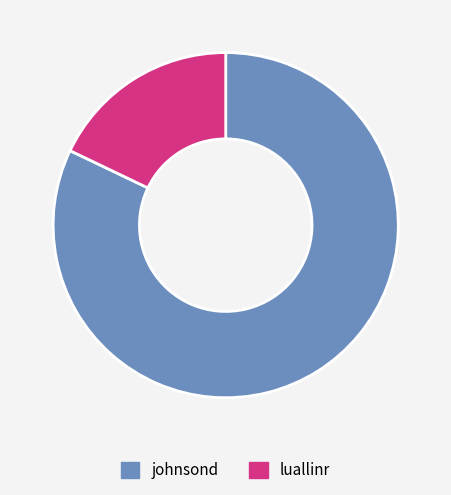

Does any single category account for the majority?

Yes